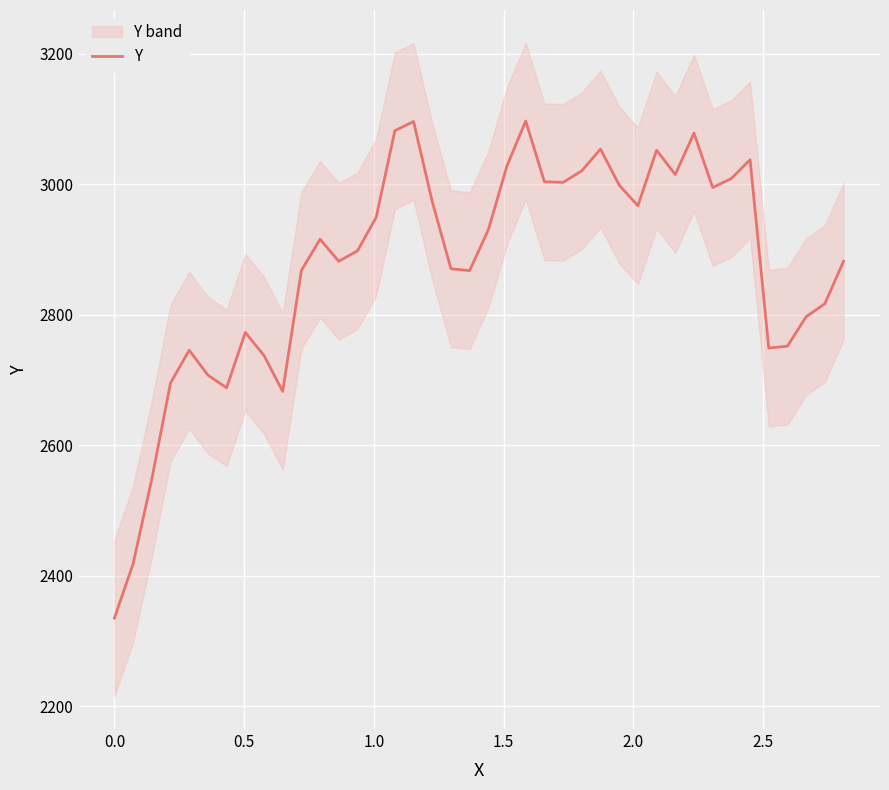

What is the lowest value of the Y series?

2335.0